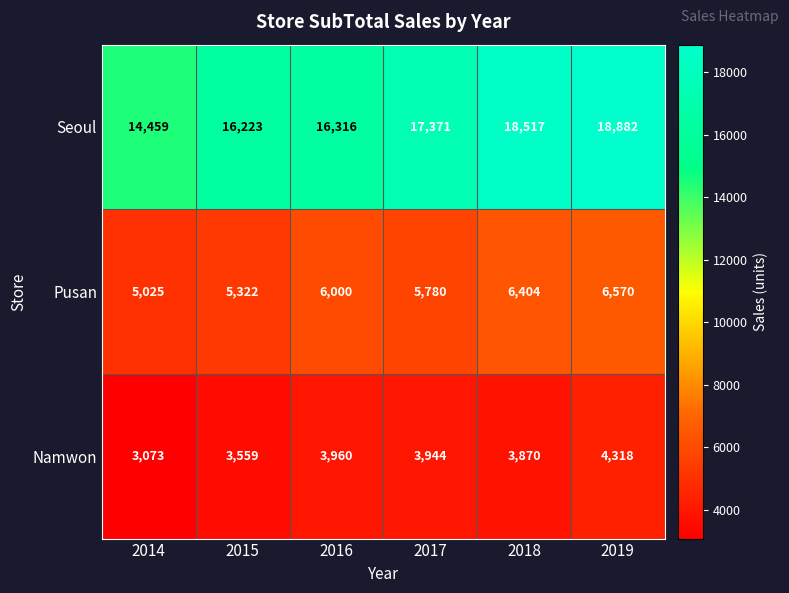

At how many categories does at least one series exceed 11084?

6